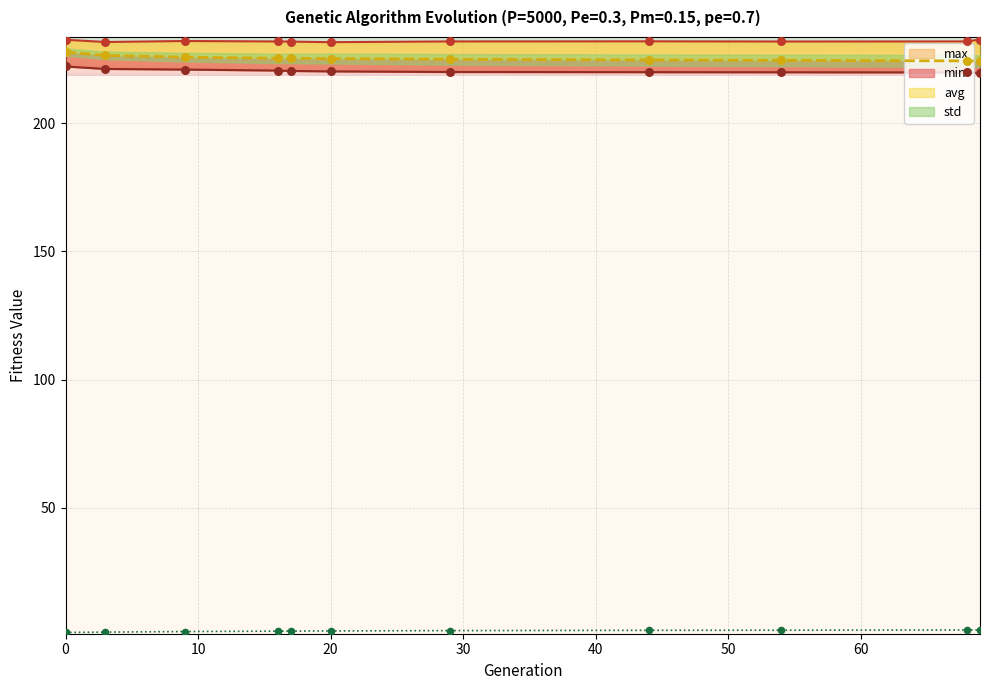

Which series has the largest Y range (max minus min)?

avg